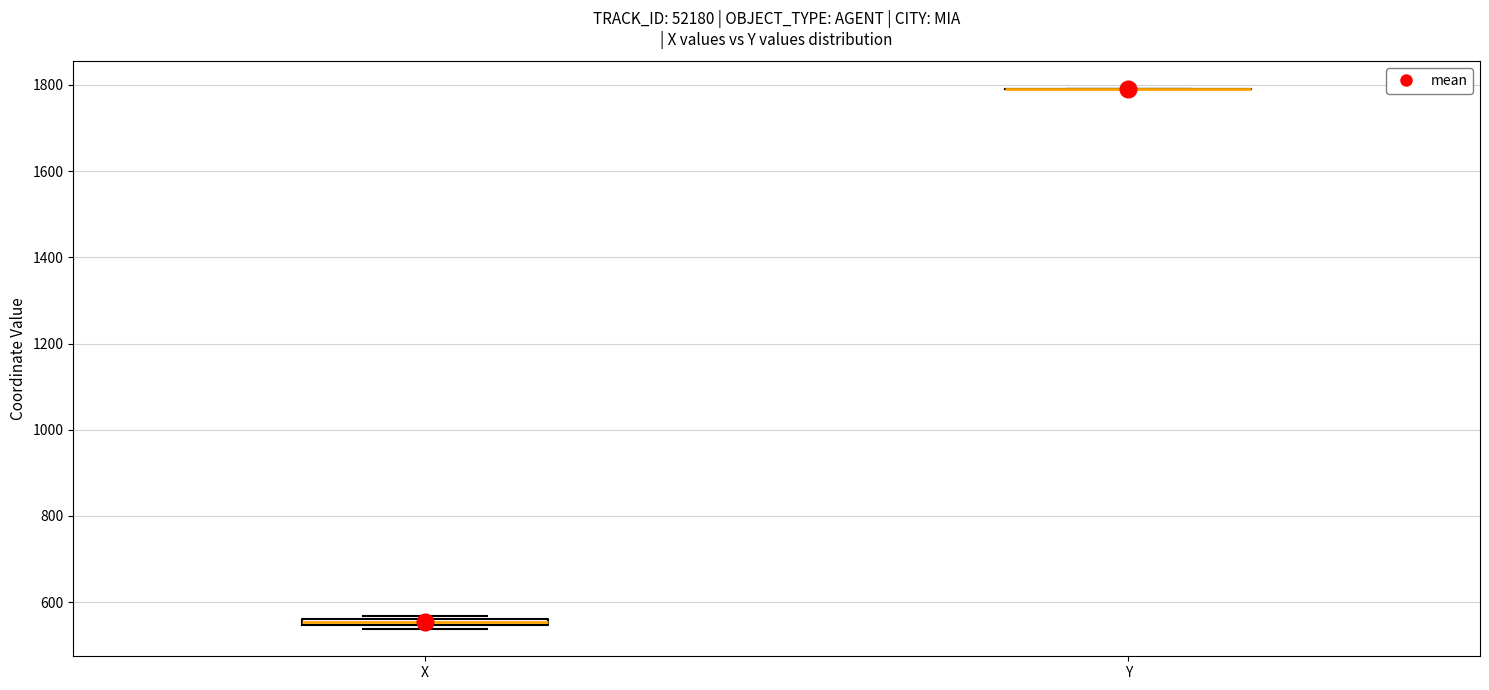

Where is the lower edge of the box for X on the y-axis? The values are not printed on the chart, so give them approximately, as read against the axis.

540